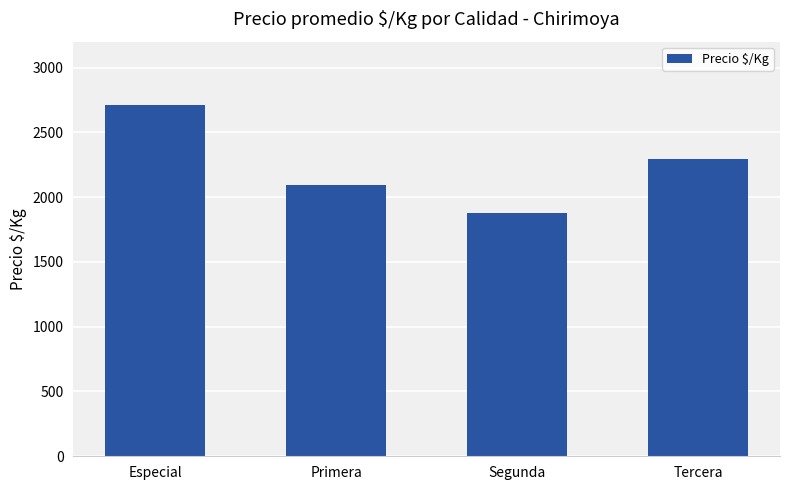

What is the difference between the maximum and minimum values?

829